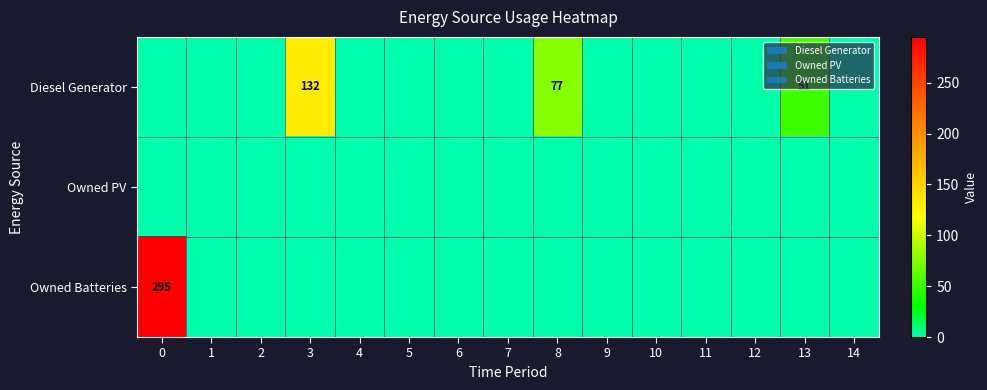

What is the difference between the second highest and second lowest values in the Diesel Generator series?

77